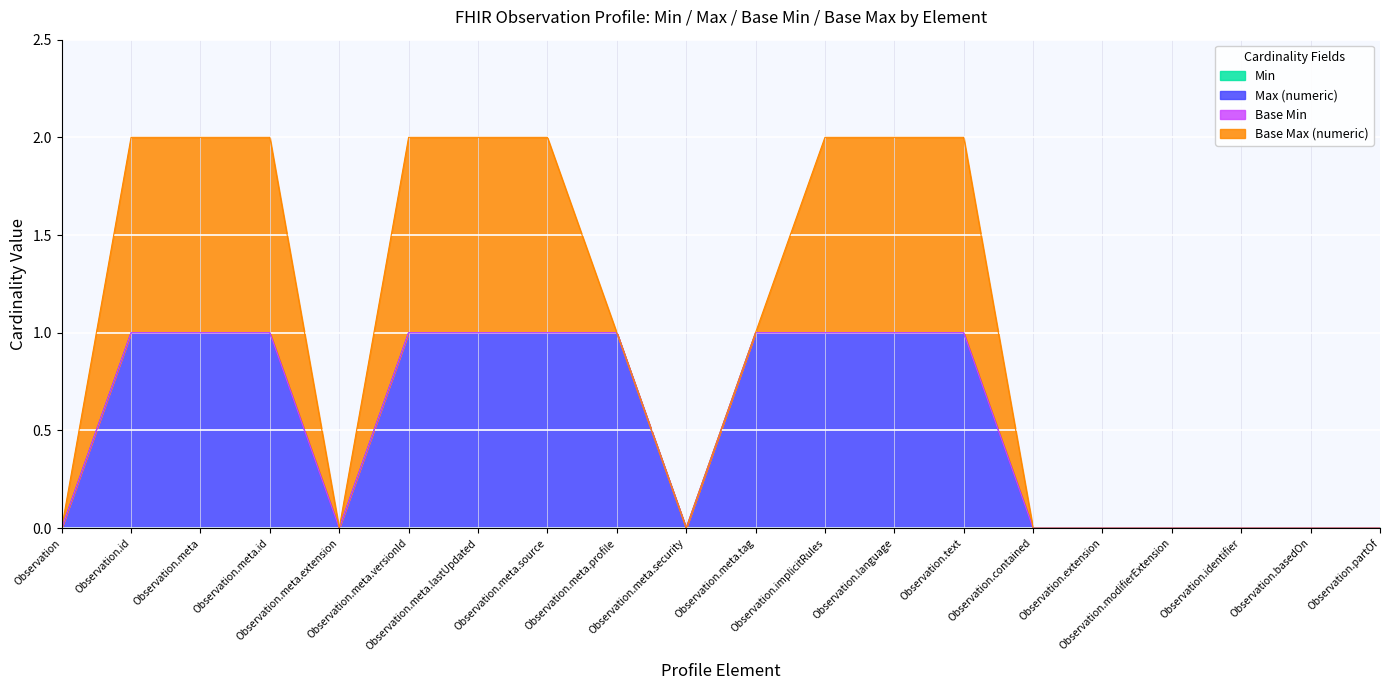

At which category is the sum across all series the highest?

Observation.id